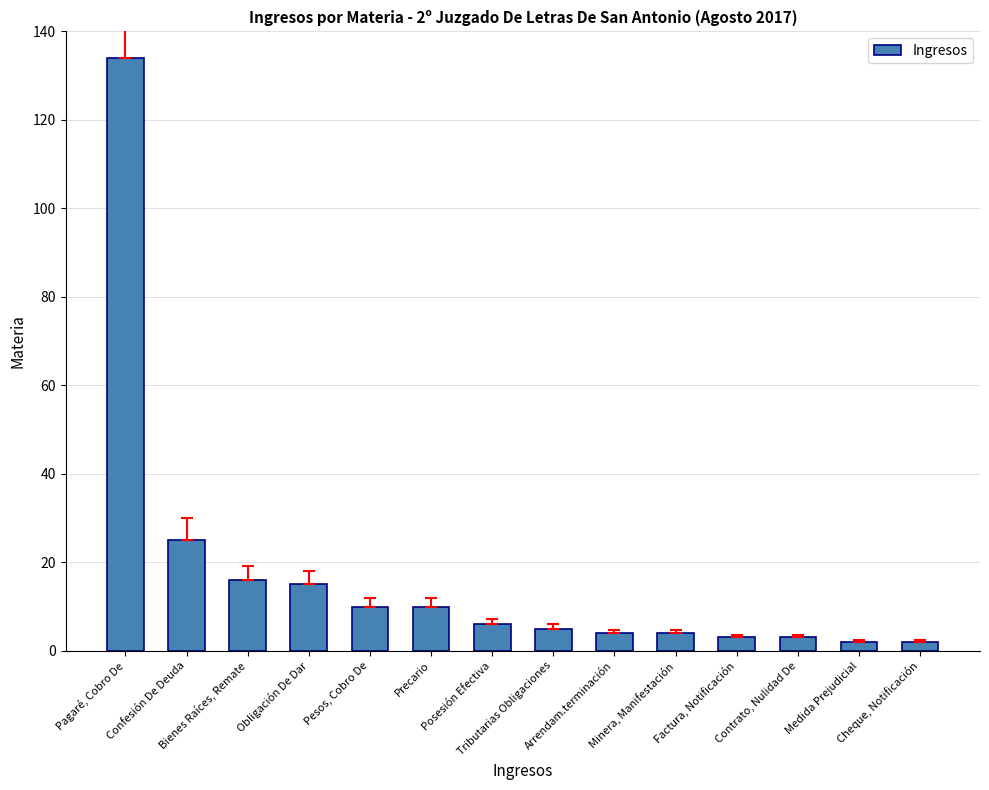

What is the value of the 4th bar from the left?

15